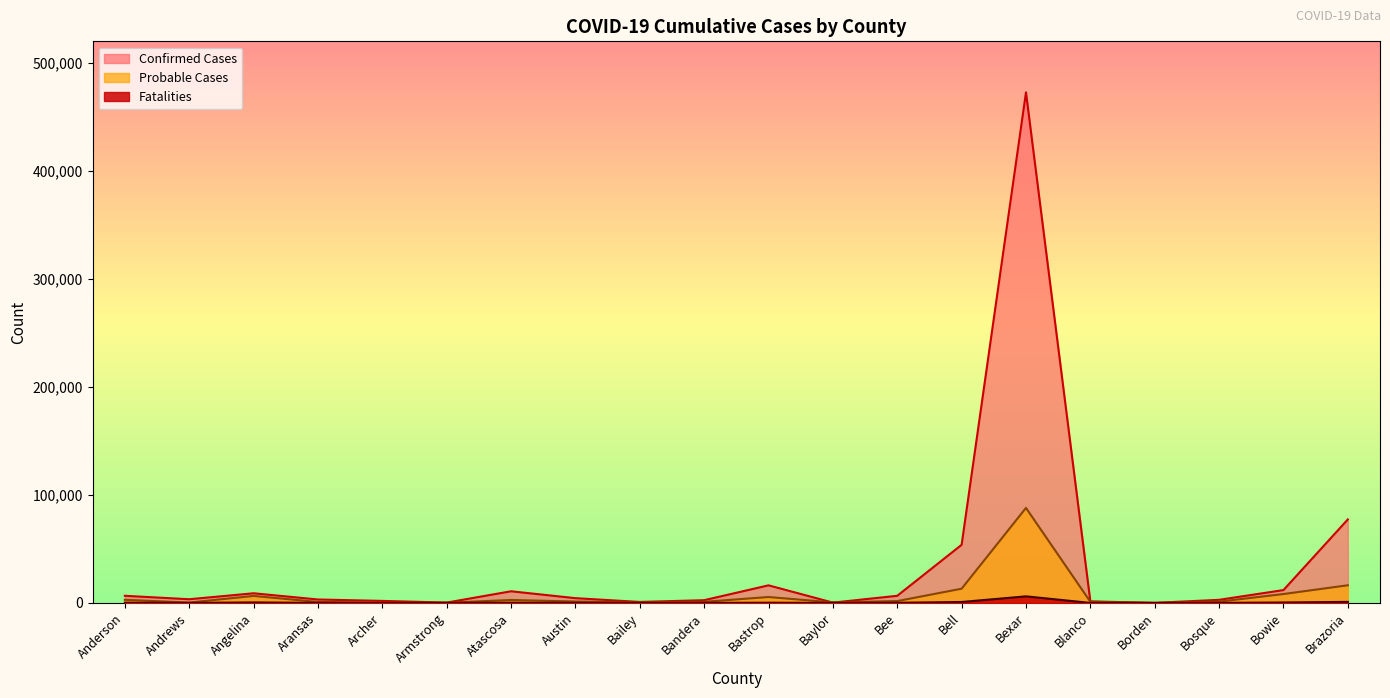

Does the chart display data point markers on the line(s)?

No